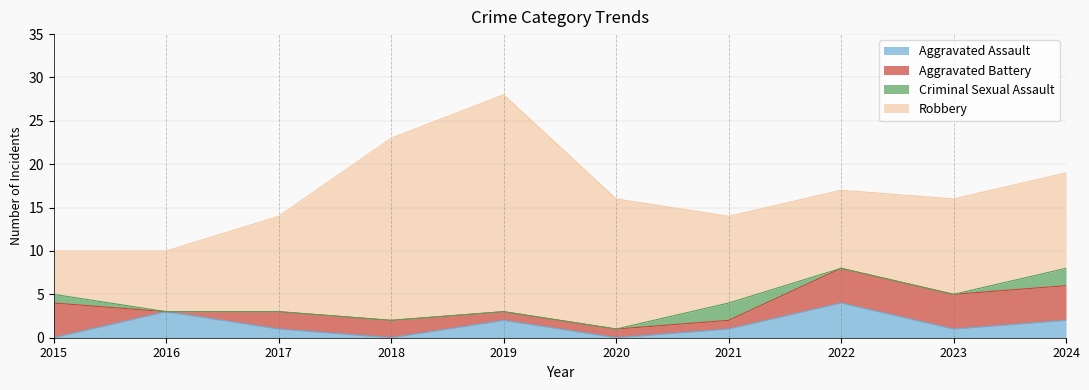

Reading left to right, what are all the values shown in this chart?

Aggravated Assault: 2015=0	2016=3	2017=1	2018=0	2019=2	2020=0	2021=1	2022=4	2023=1	2024=2
Aggravated Battery: 2015=4	2016=0	2017=2	2018=2	2019=1	2020=1	2021=1	2022=4	2023=4	2024=4
Criminal Sexual Assault: 2015=1	2016=0	2017=0	2018=0	2019=0	2020=0	2021=2	2022=0	2023=0	2024=2
Robbery: 2015=5	2016=7	2017=11	2018=21	2019=25	2020=15	2021=10	2022=9	2023=11	2024=11